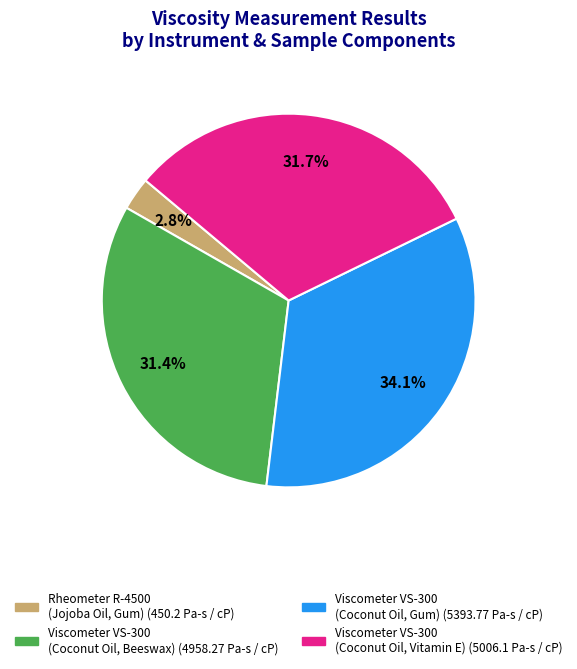

Count the number of slices in the pie.

4